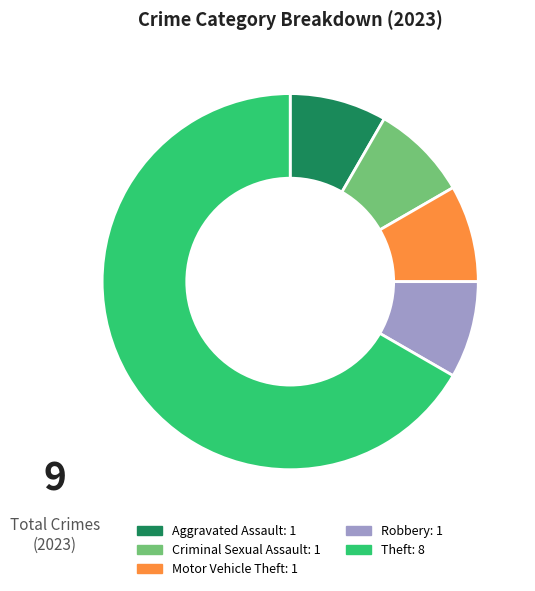

Does any single category account for the majority?

Yes